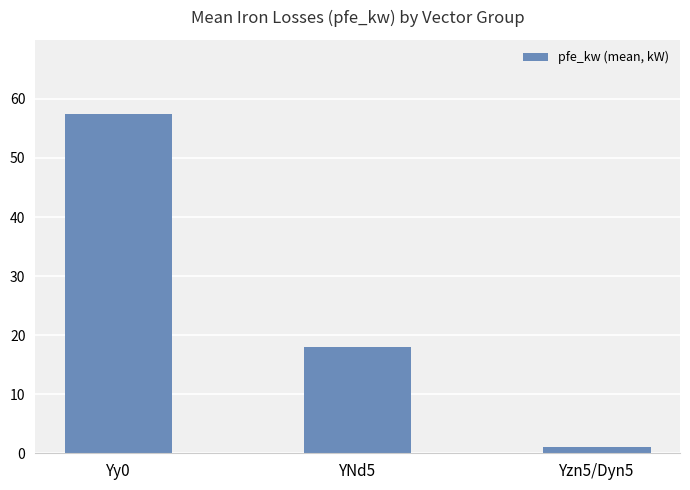

What is the label of the 2nd bar from the right?

YNd5